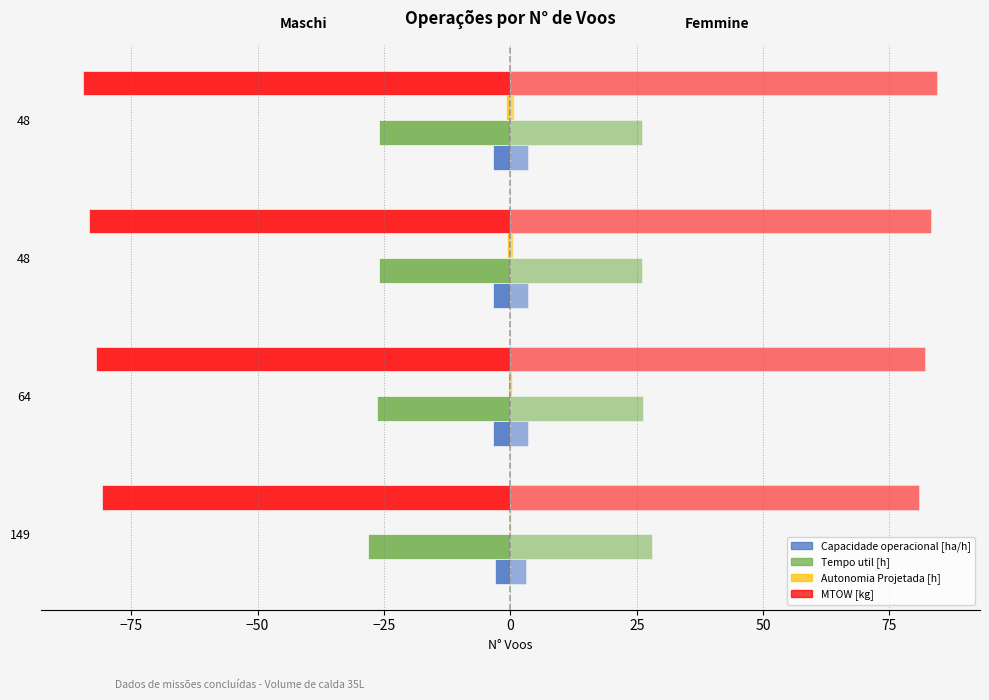

The value of Tempo de missao [h] at 64 is -26.3. True or false?

True